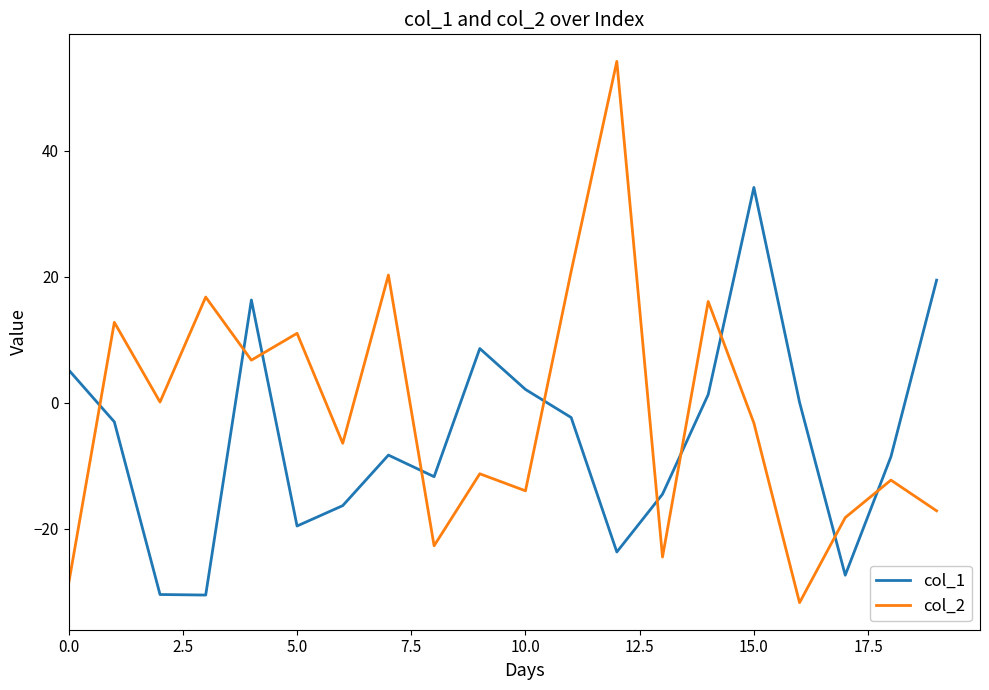

Which series has the largest range (max minus min)?

col_2